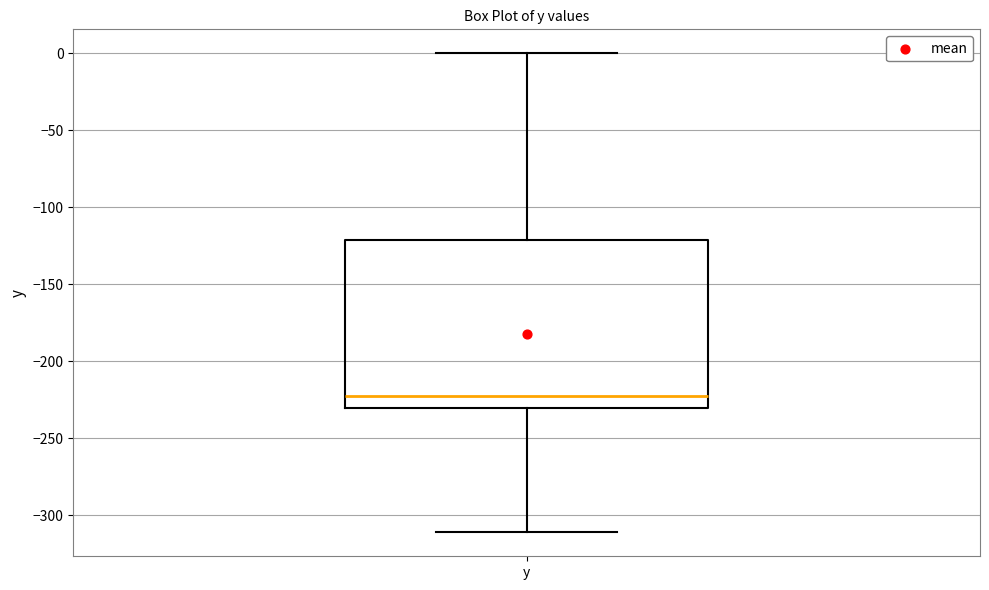

Read this box plot against the y-axis: the position of the median line, the range covered by the box, and the ends of both whiskers. The values are not printed on the chart, so give them approximately, as read against the axis.

median -220, box -230 to -120, whiskers -310 to 0